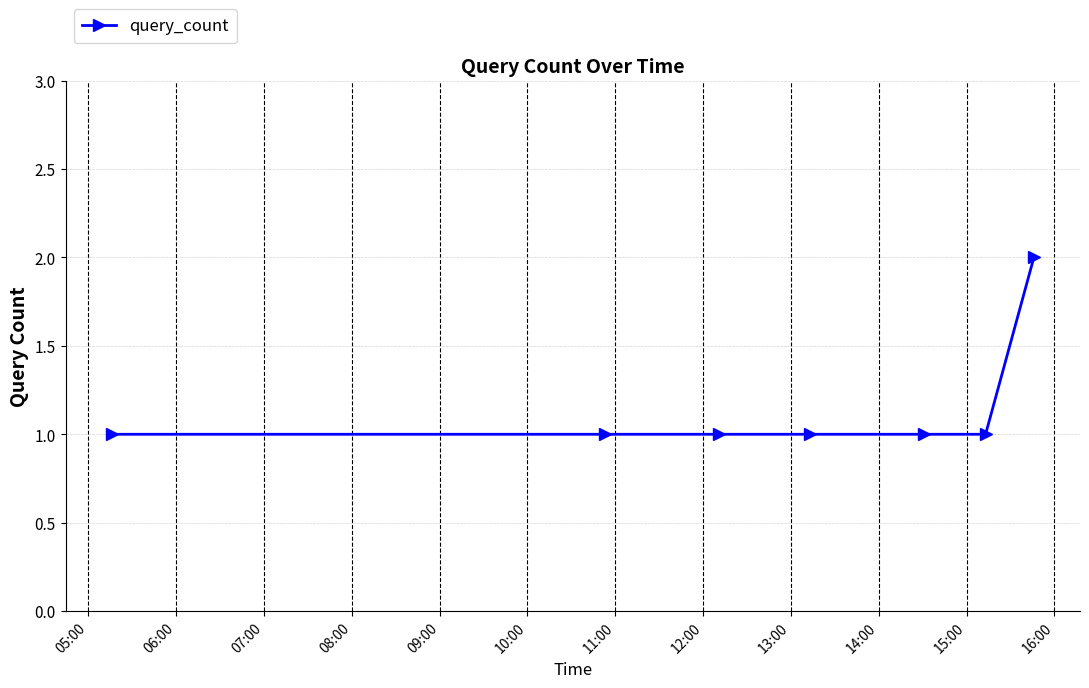

What is the sum of all values?

8